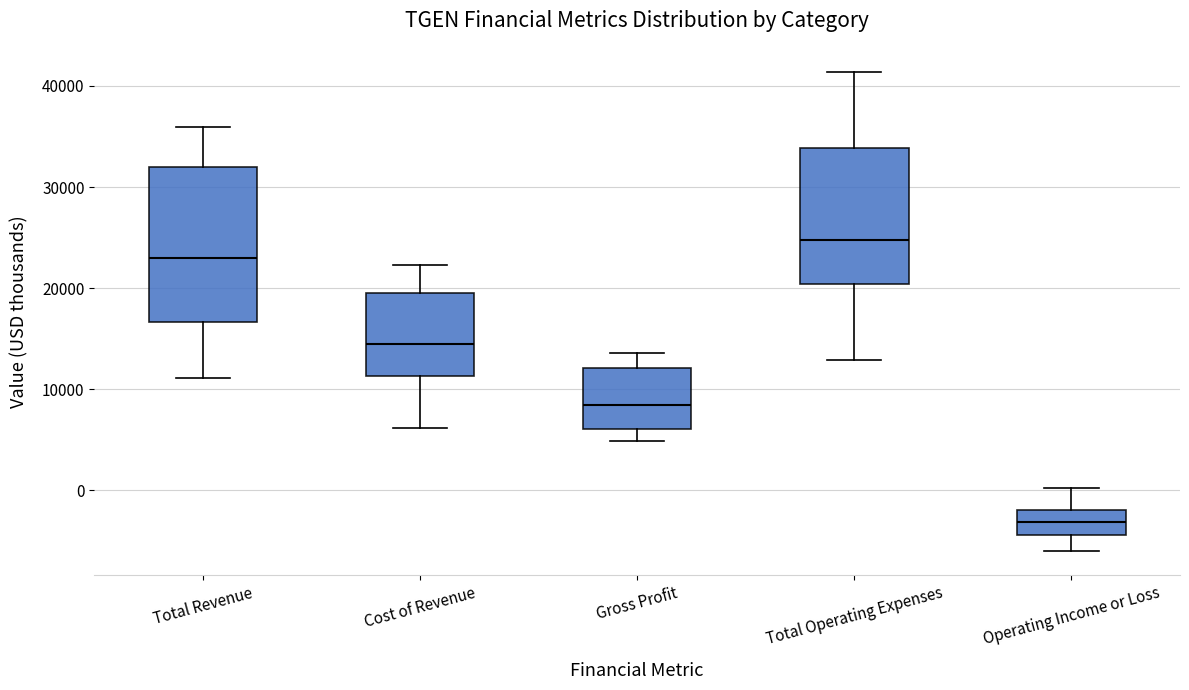

Where does the median line of the box for Operating Income or Loss sit on the y-axis? The values are not printed on the chart, so give them approximately, as read against the axis.

-3000